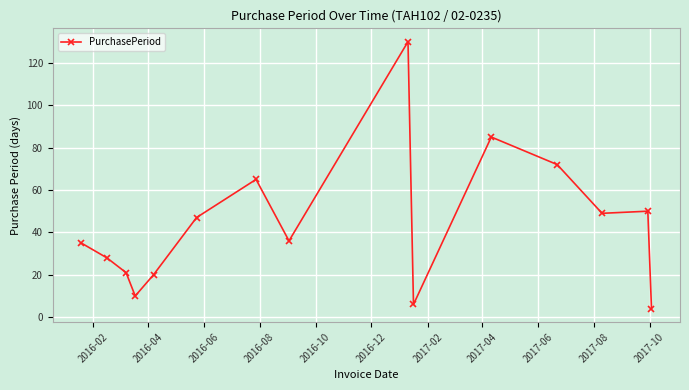

What is the smallest value displayed?

4